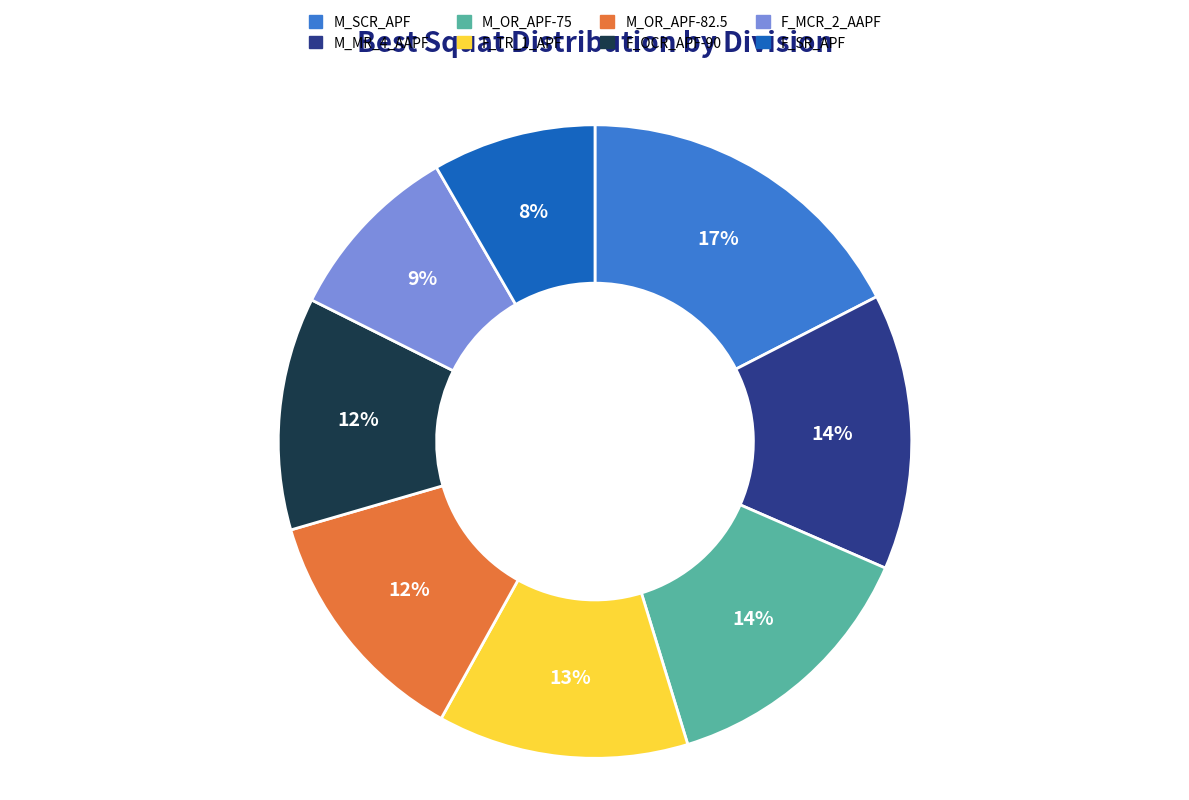

What is the largest slice in the pie chart?

M_SCR_APF